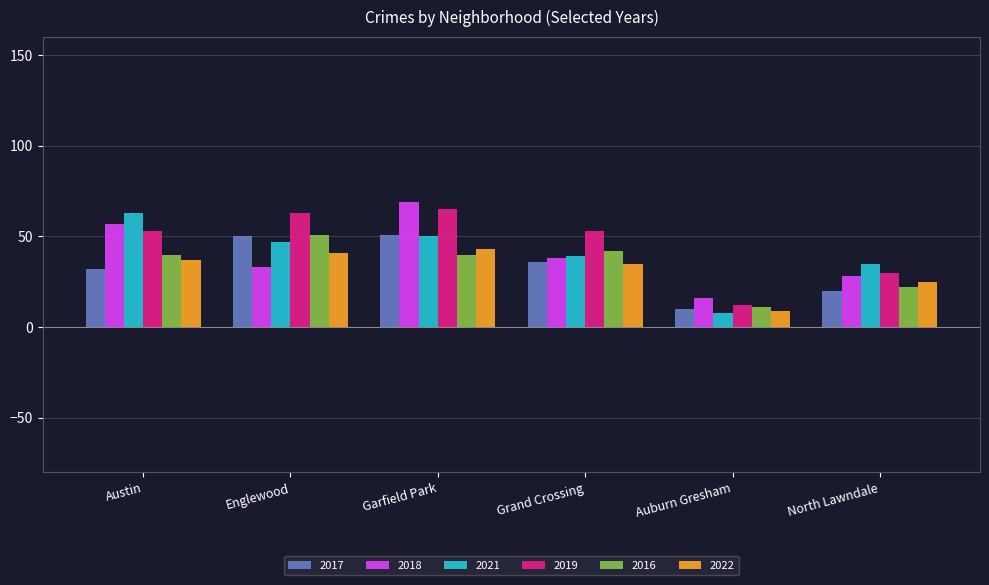

Rank the series at North Lawndale from lowest to highest value.

2017, 2016, 2022, 2018, 2019, 2021